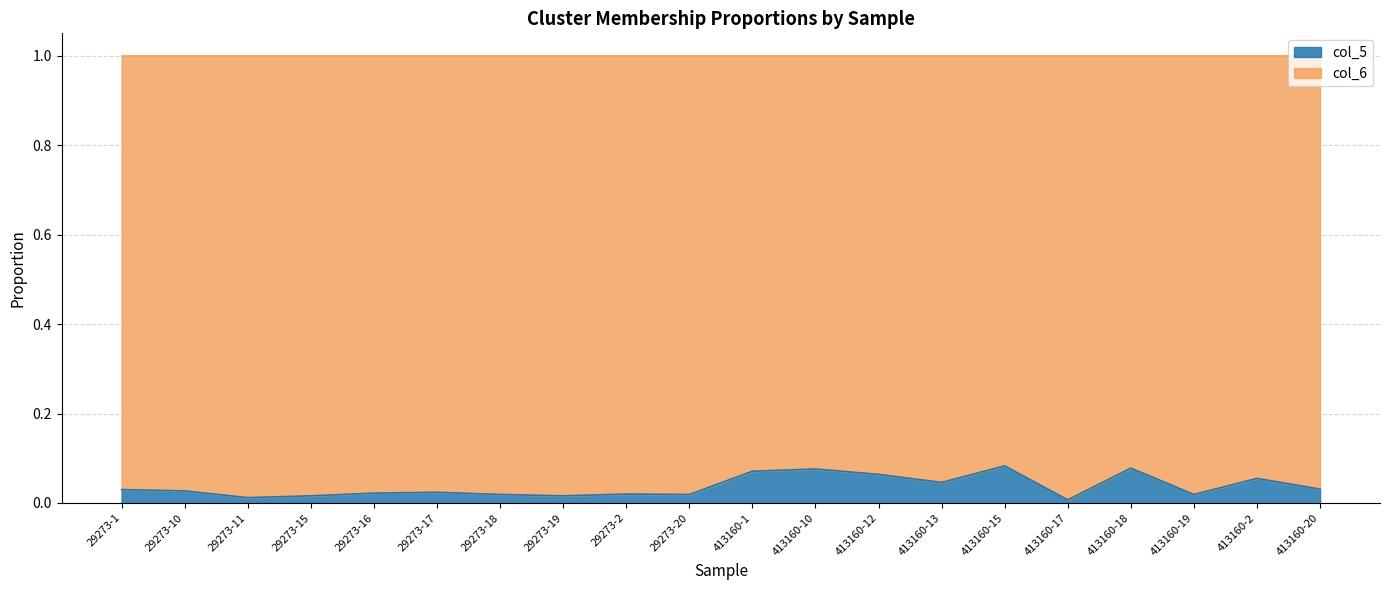

The value at 29273-20 is 0.0. True or false?

True